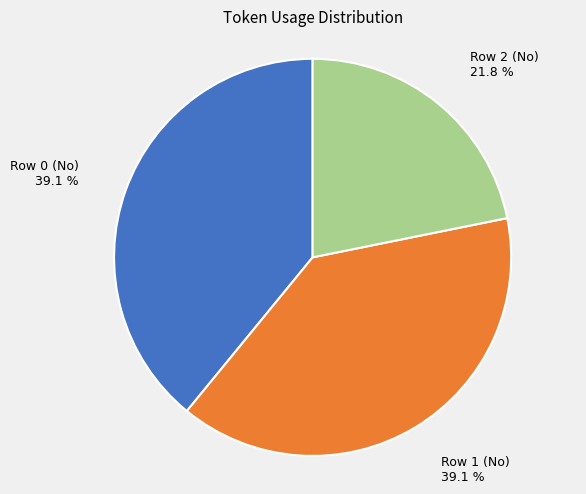

Does Row 0 (No) account for over 50% of the chart?

No